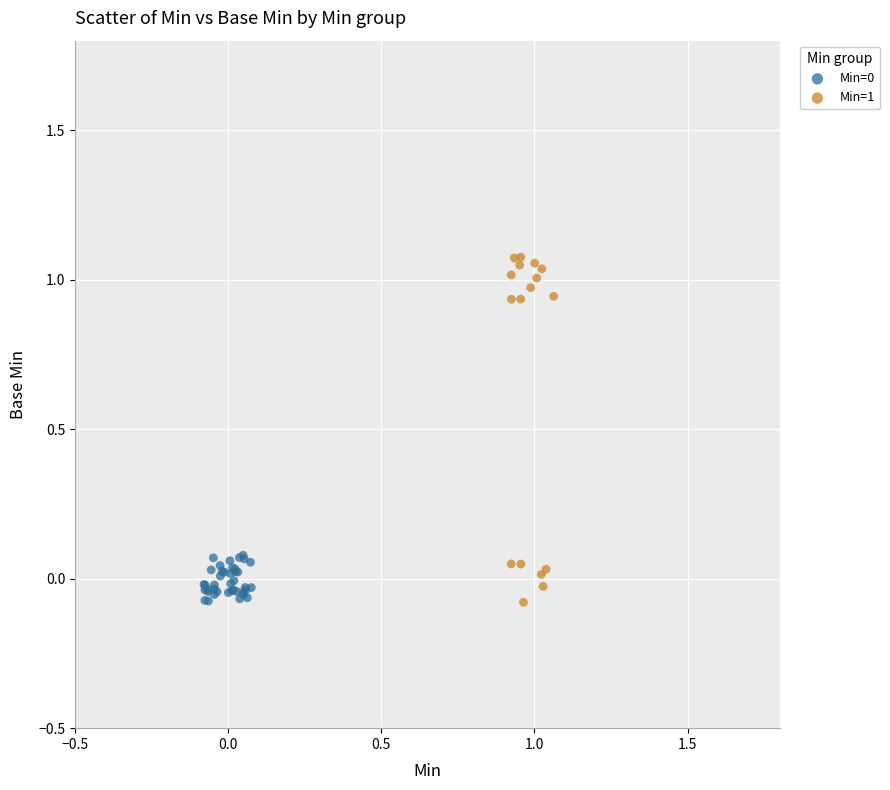

Which series has the widest spread of Y values?

Min=1